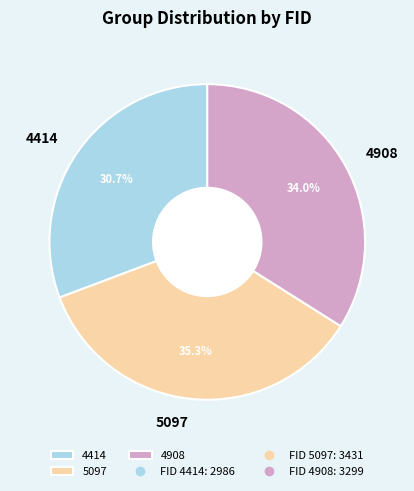

Which category has the biggest portion of the pie?

5097